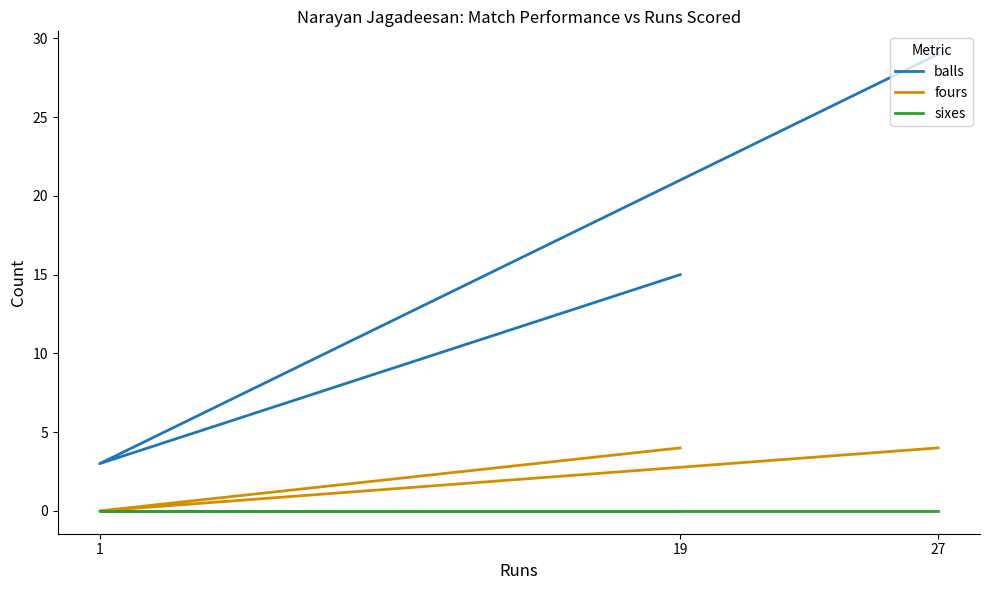

How many positive values does the fours series have?

2